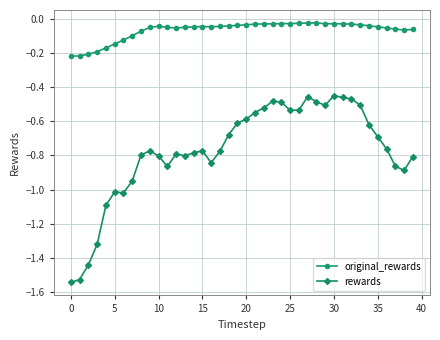

Rank the series by their average value, from lowest to highest.

rewards, original_rewards